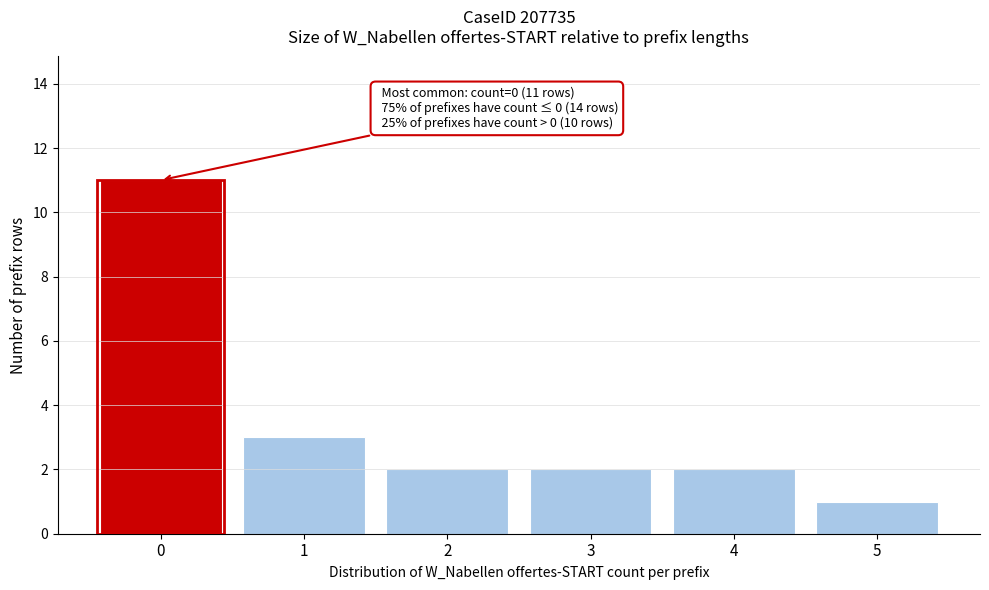

Reading right to left, list all the values displayed in this chart.

5=1	4=2	3=2	2=2	1=3	0=11